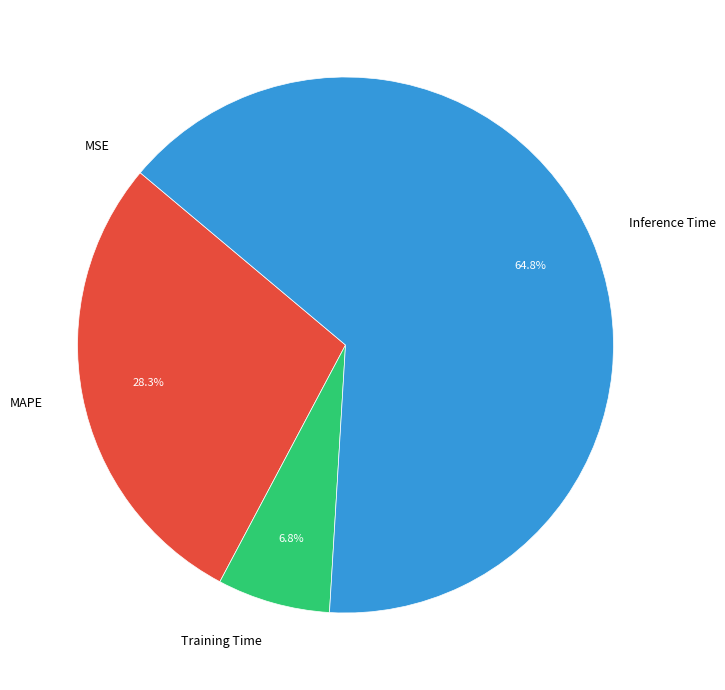

Does Training Time account for over 50% of the chart?

No